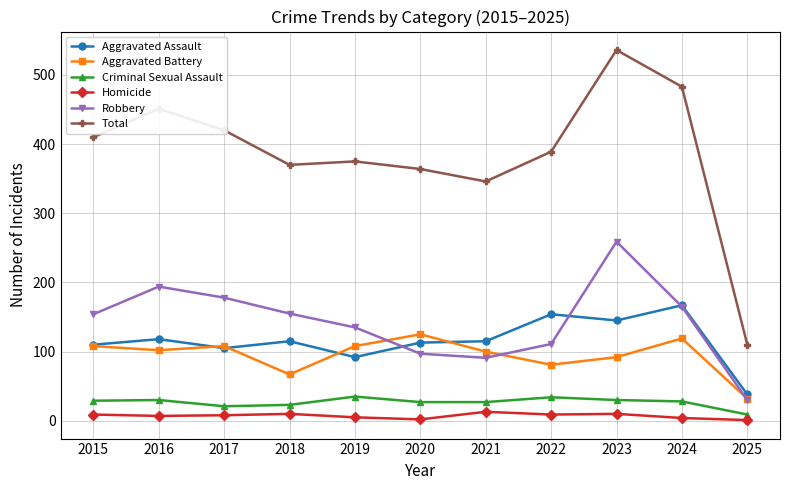

What is the value of the Aggravated Battery point at the 4th from the left?

67